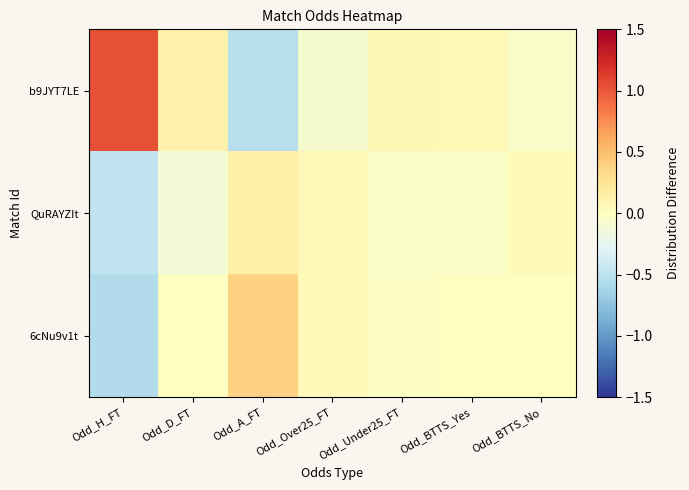

At Odd_H_FT, list the series in order from largest to smallest.

b9JYT7LE, QuRAYZIt, 6cNu9v1t